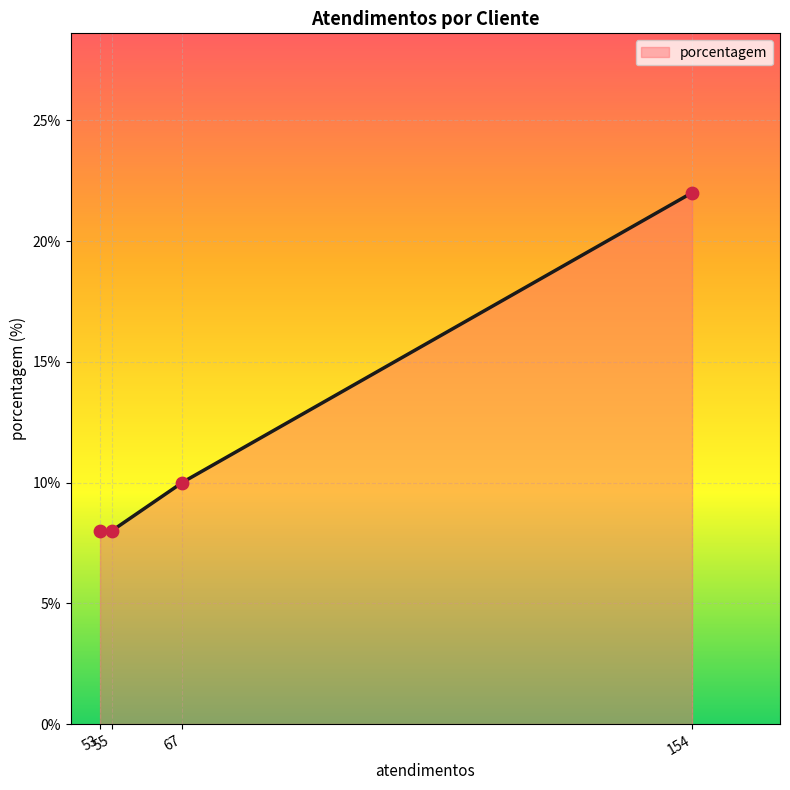

What is the highest value of the porcentagem series?

22.0